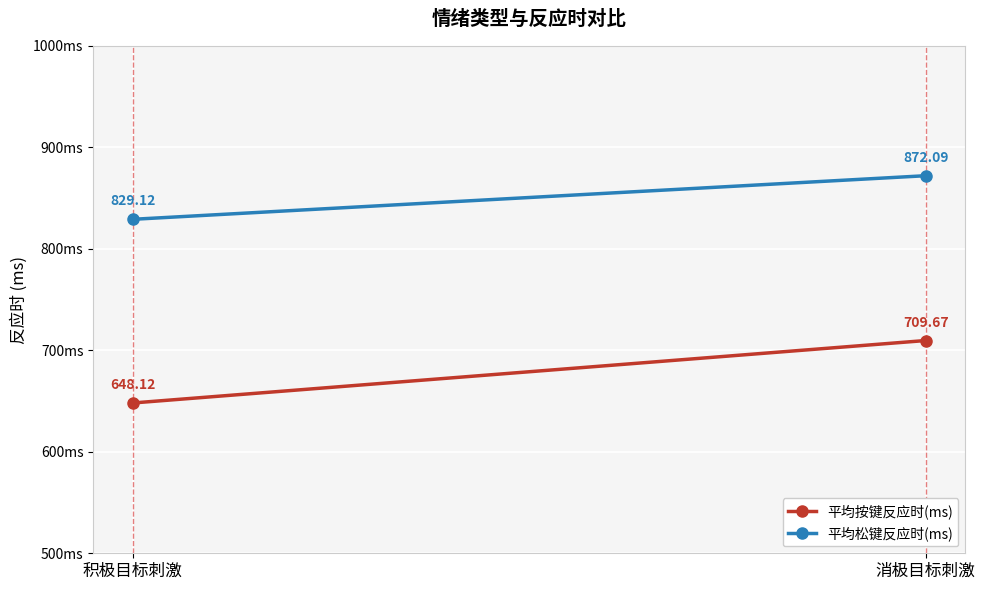

List the series in order of their overall mean, lowest first.

平均按键反应时(ms), 平均松键反应时(ms)